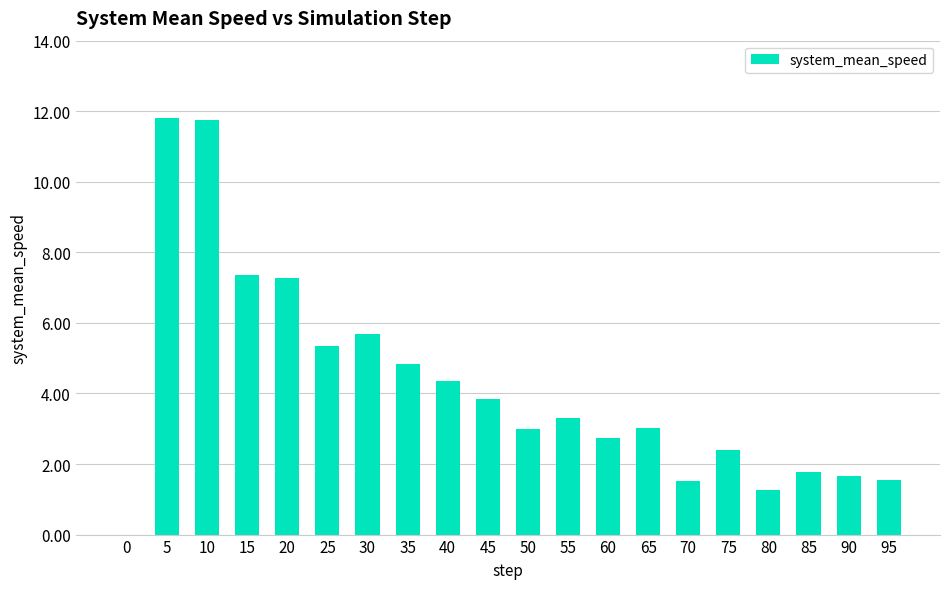

Which has a higher value, 45 or 10?

10